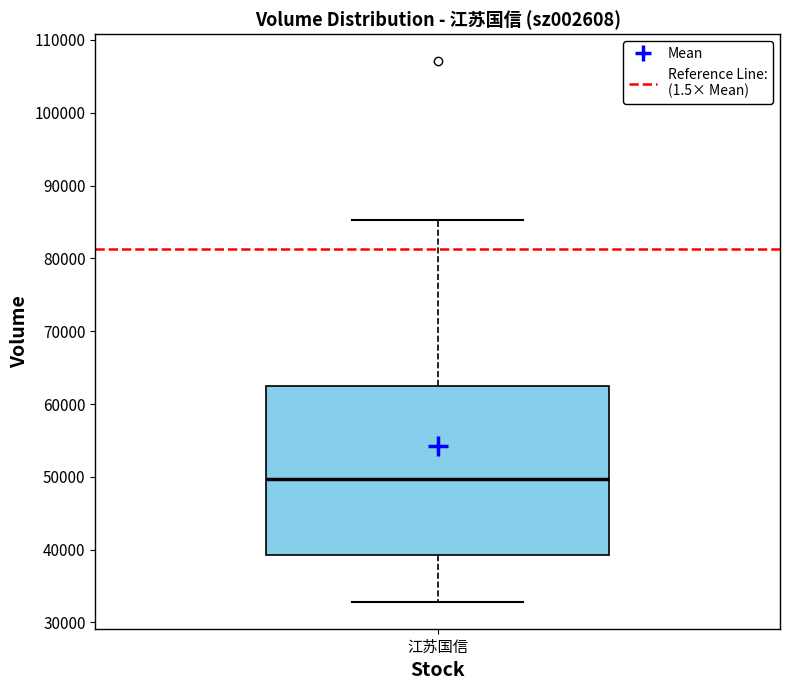

Read this box plot against the y-axis: the position of the median line, the range covered by the box, and the ends of both whiskers. The values are not printed on the chart, so give them approximately, as read against the axis.

median 50000, box 39000 to 62000, whiskers 33000 to 85000